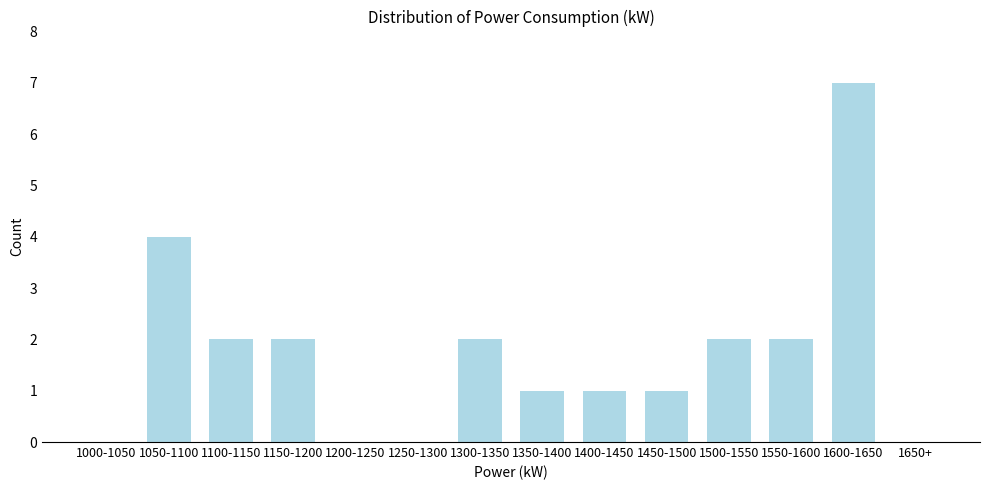

Reading right to left, list all the values displayed in this chart.

1650+=0	1600-1650=7	1550-1600=2	1500-1550=2	1450-1500=1	1400-1450=1	1350-1400=1	1300-1350=2	1250-1300=0	1200-1250=0	1150-1200=2	1100-1150=2	1050-1100=4	1000-1050=0